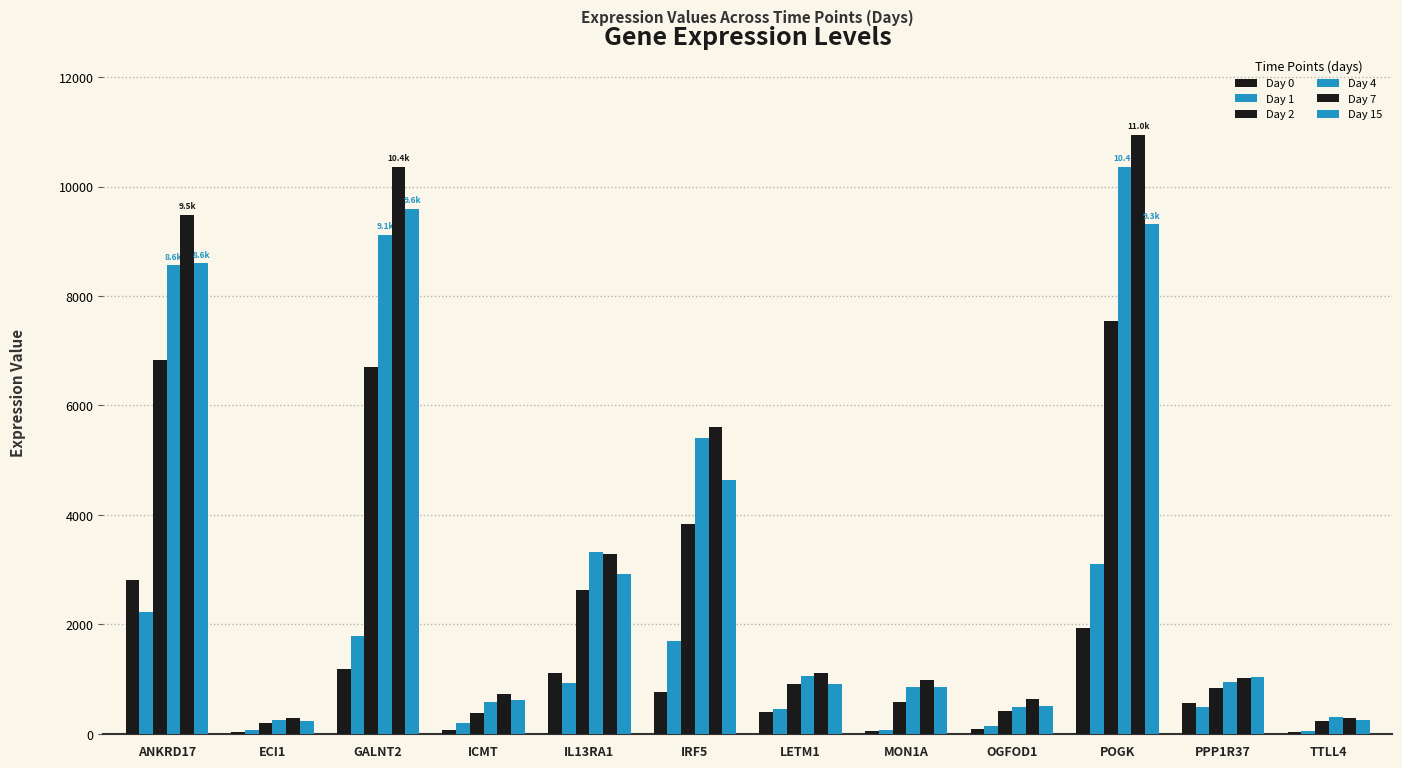

At which category does the chart reach its peak across all series?

POGK